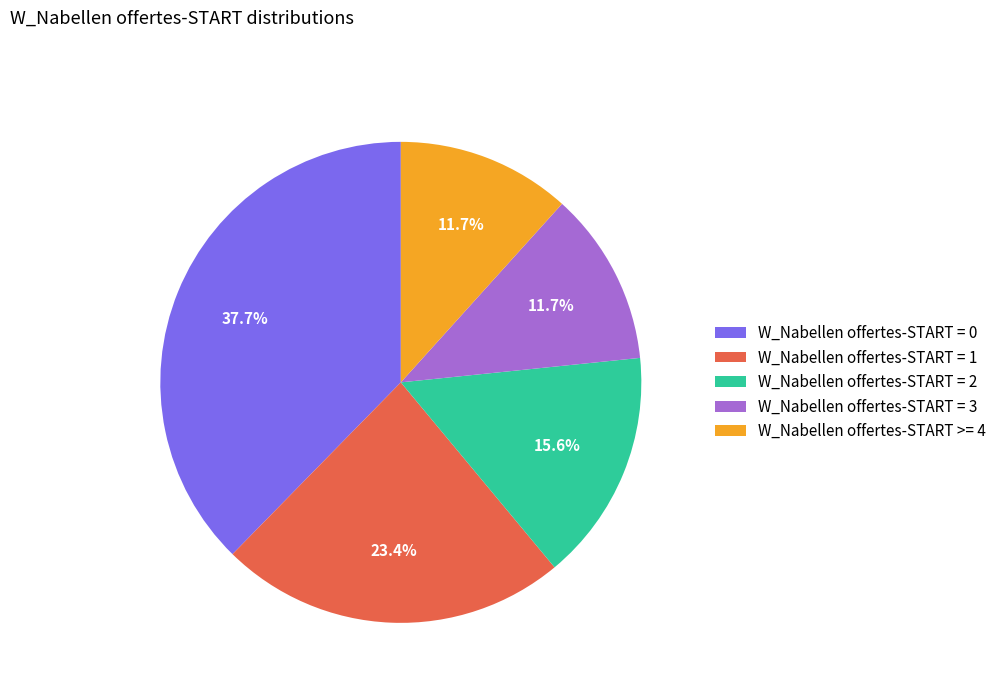

Which slice is the largest?

W_Nabellen offertes-START = 0